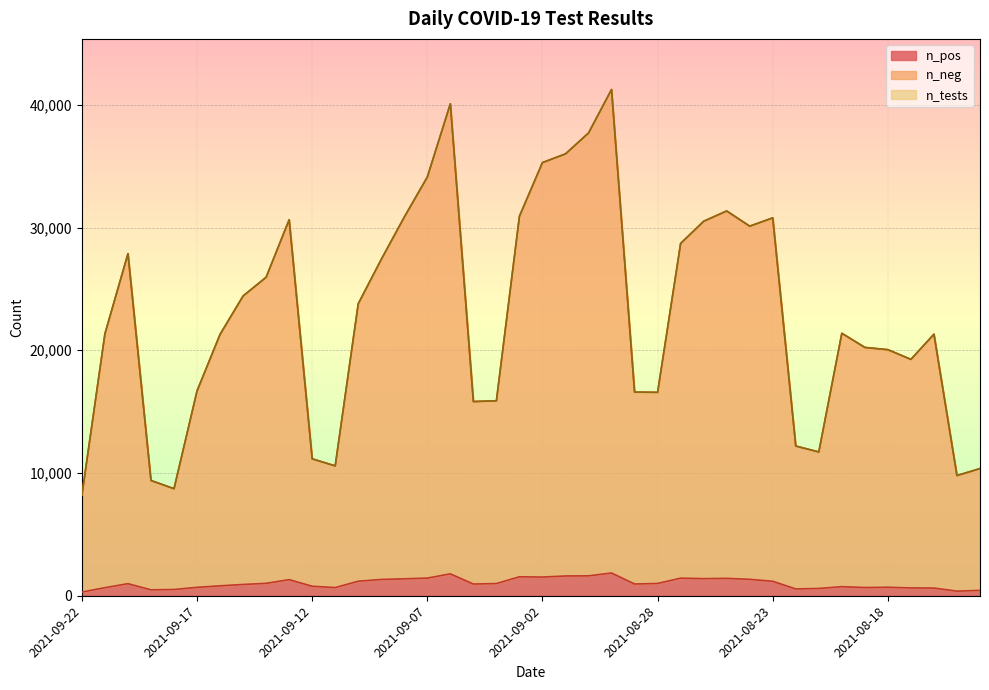

What are all the series names shown in the legend?

n_neg, n_pos, n_tests